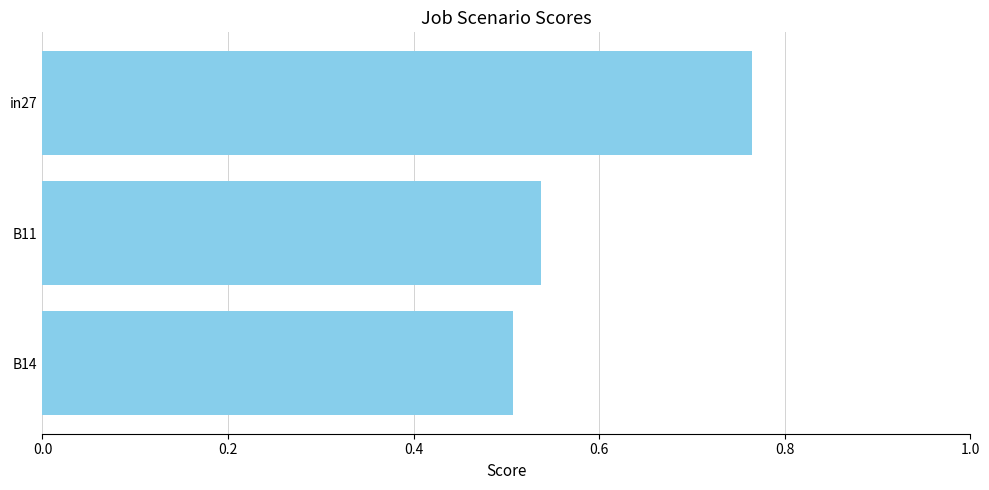

Between B14 and in27, which is larger?

in27